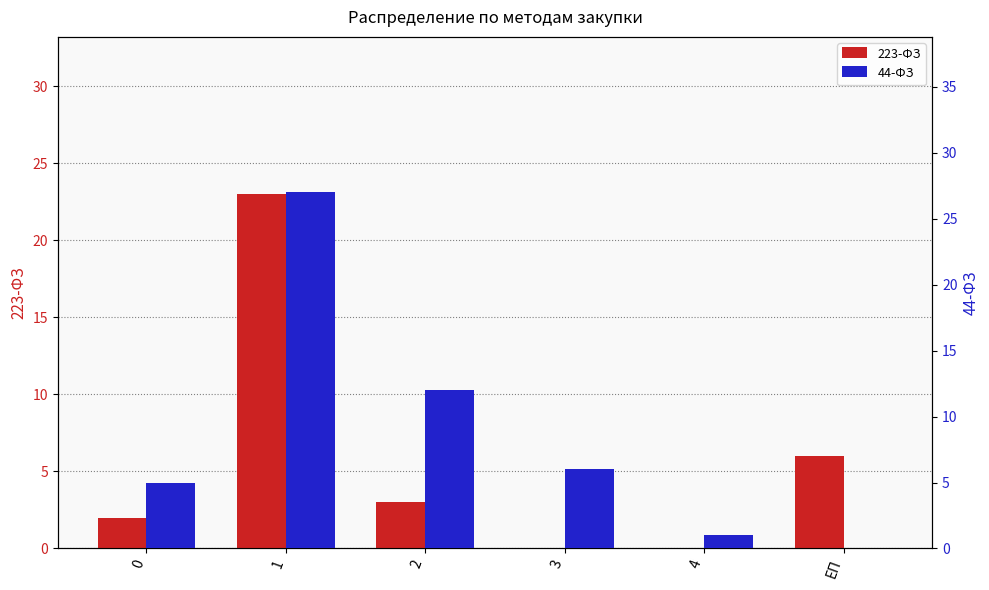

Between 4 and 3, which is larger?

4